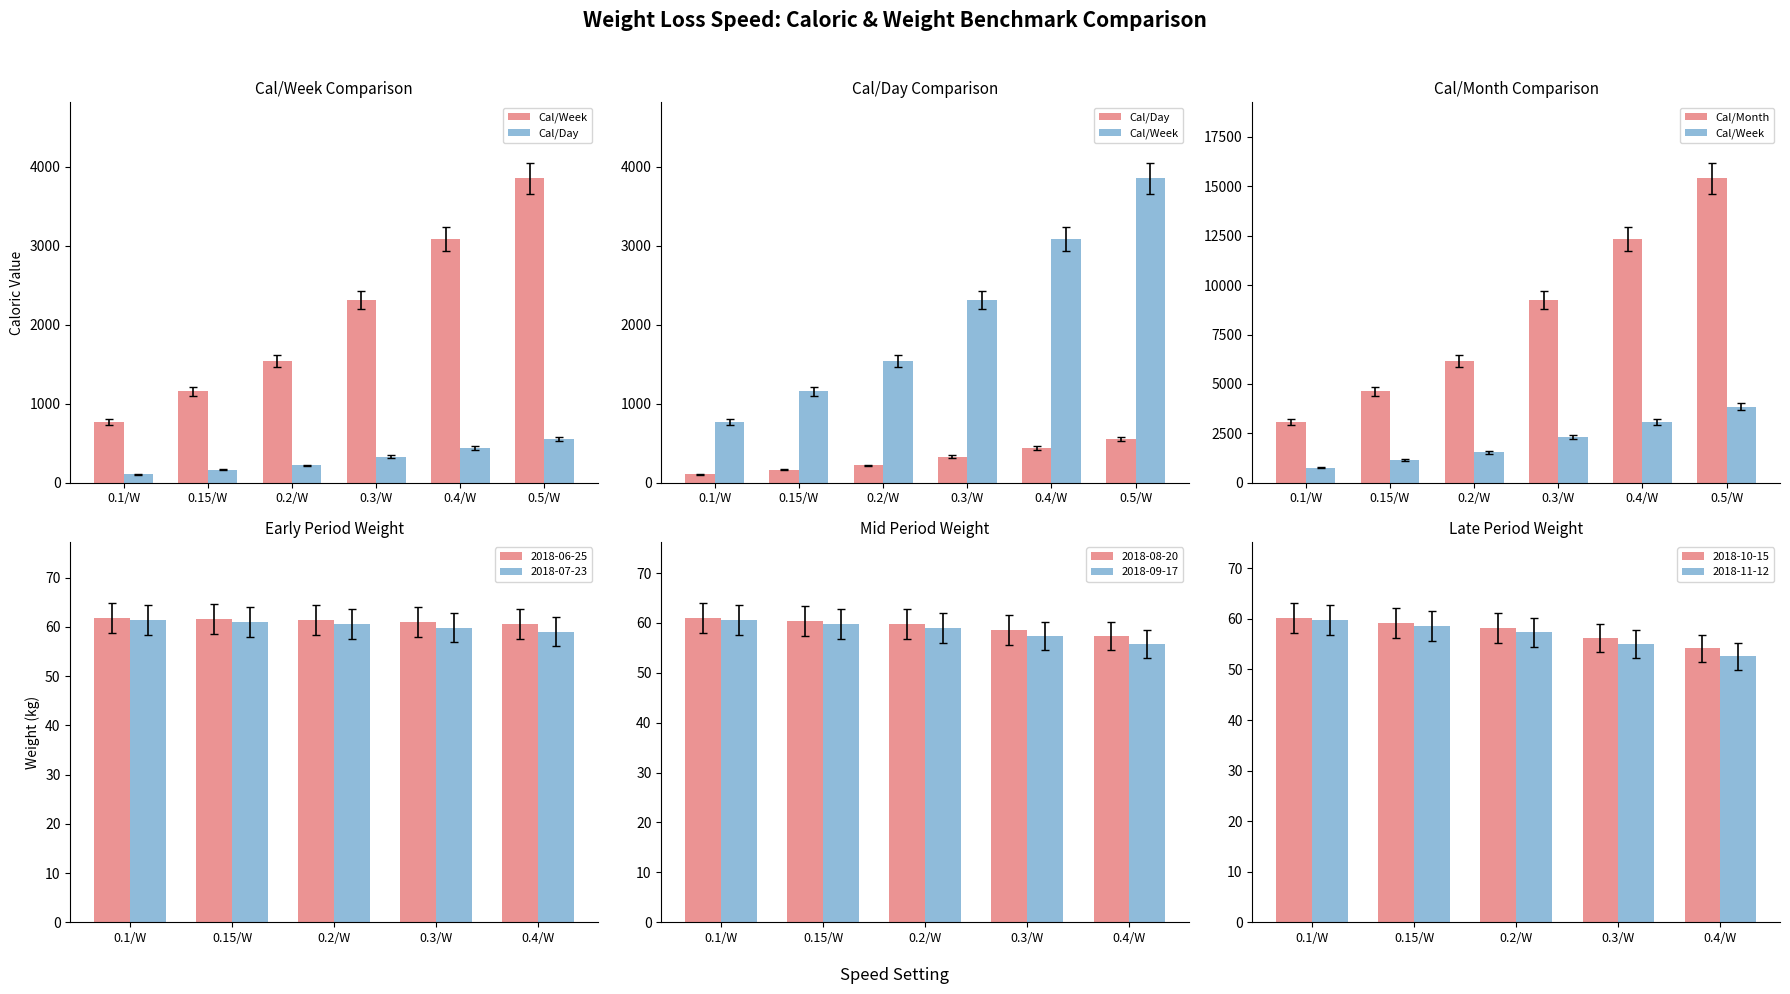

Where is Cal/Month nearest to the value 9240?

0.3/W